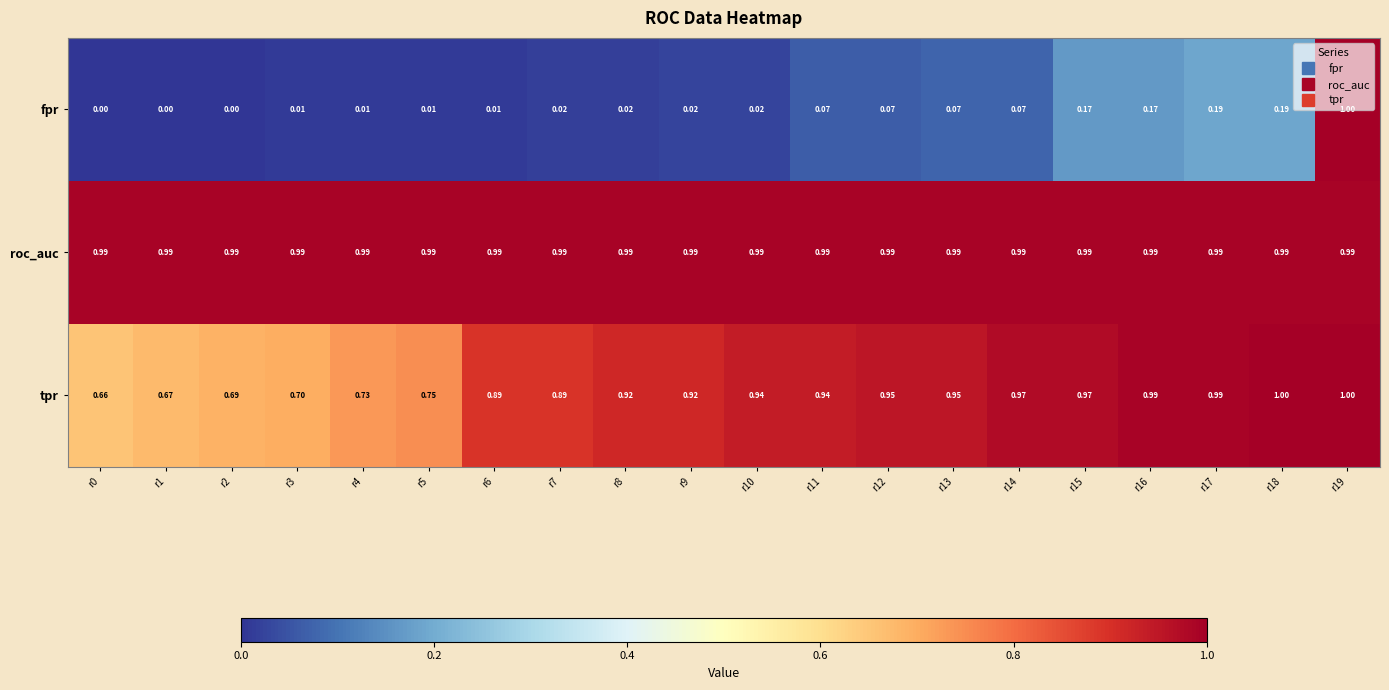

Rank the series at r3 from highest to lowest value.

roc_auc, tpr, fpr